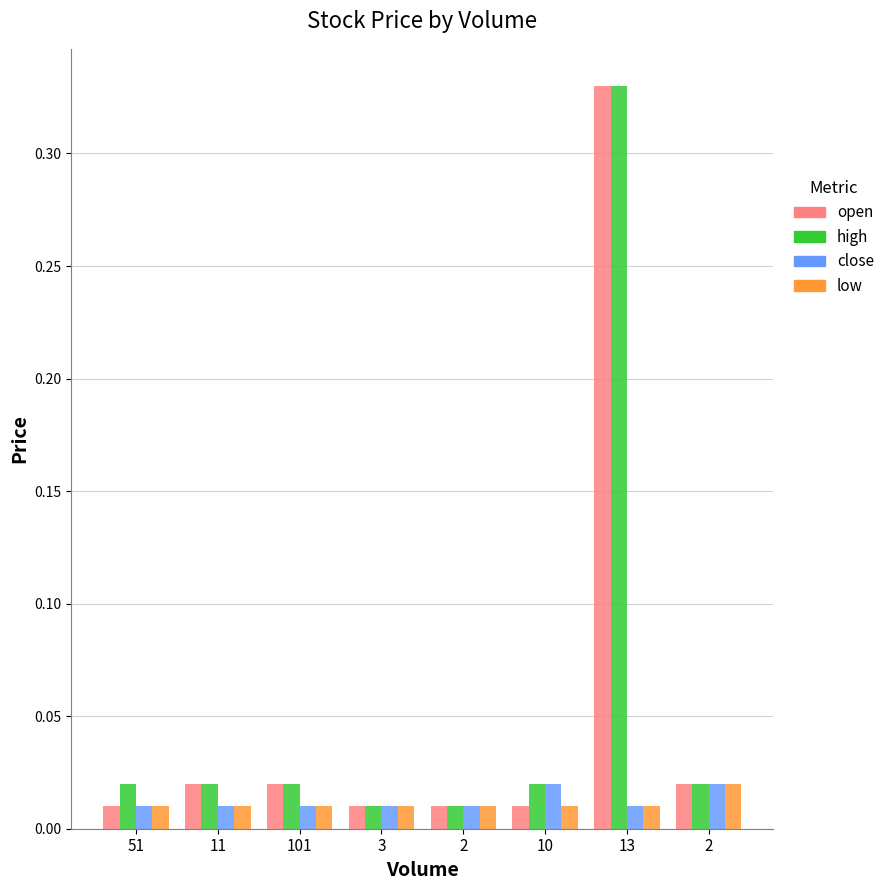

How many distinct data groups are displayed?

4